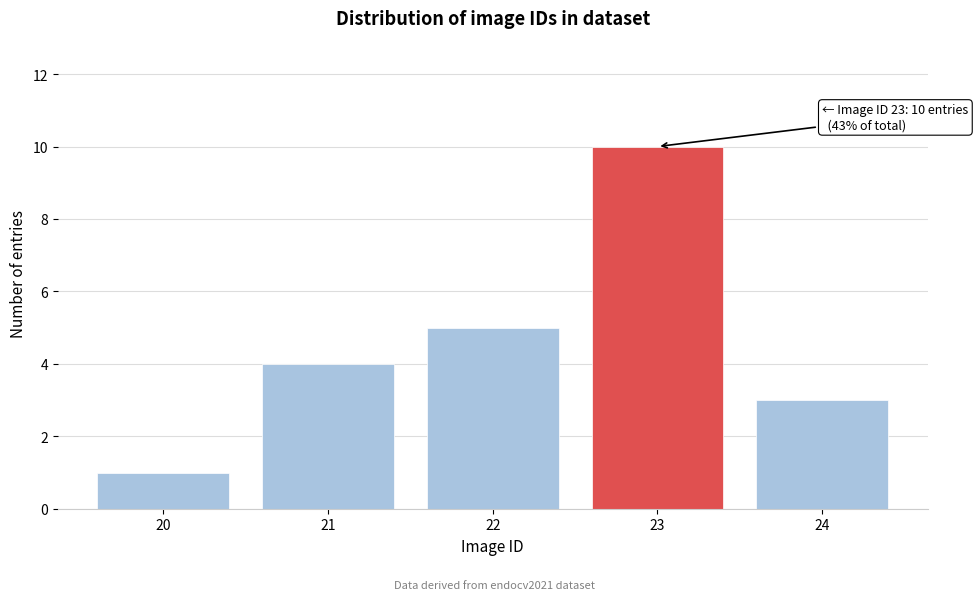

Reading right to left, what are all the values shown in this chart?

3	10	5	4	1